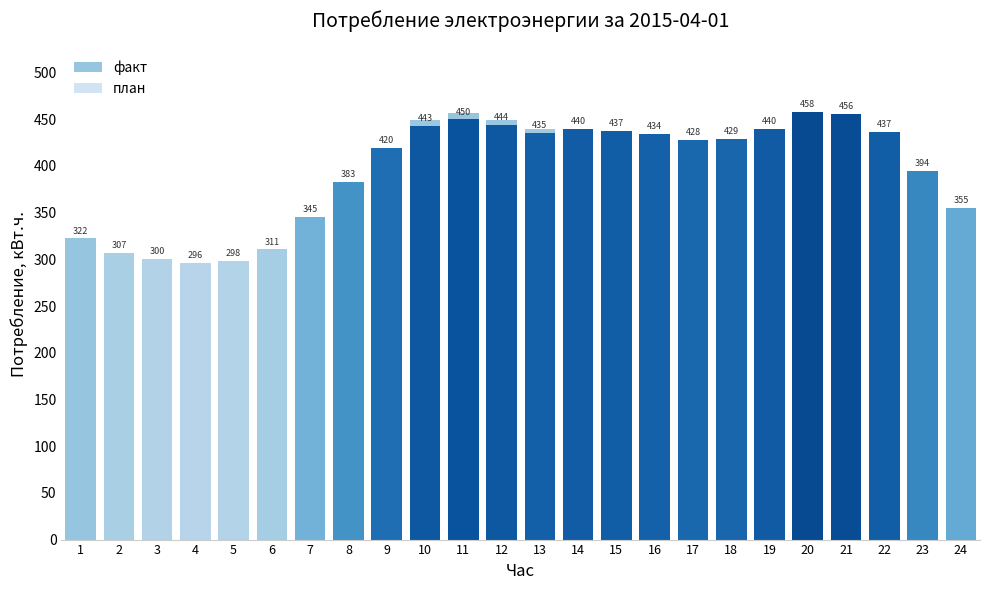

What is the average value of the факт series?

394.3